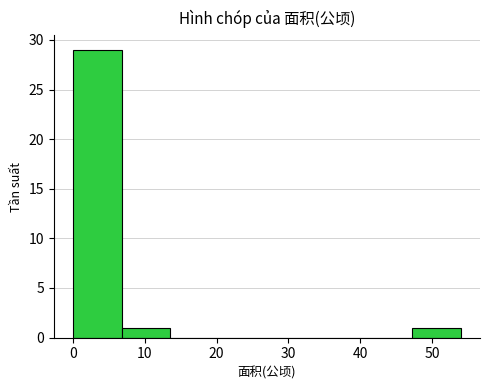

Reading left to right, transcribe this chart: for each bar, give the range it covers on the x-axis and its height. Neither the bar edges nor the heights are printed on the chart, so give them approximately, as read against the axes.

0 to 7: 29
7 to 14: 1
14 to 20: 0
20 to 27: 0
27 to 34: 0
34 to 41: 0
41 to 47: 0
47 to 54: 1